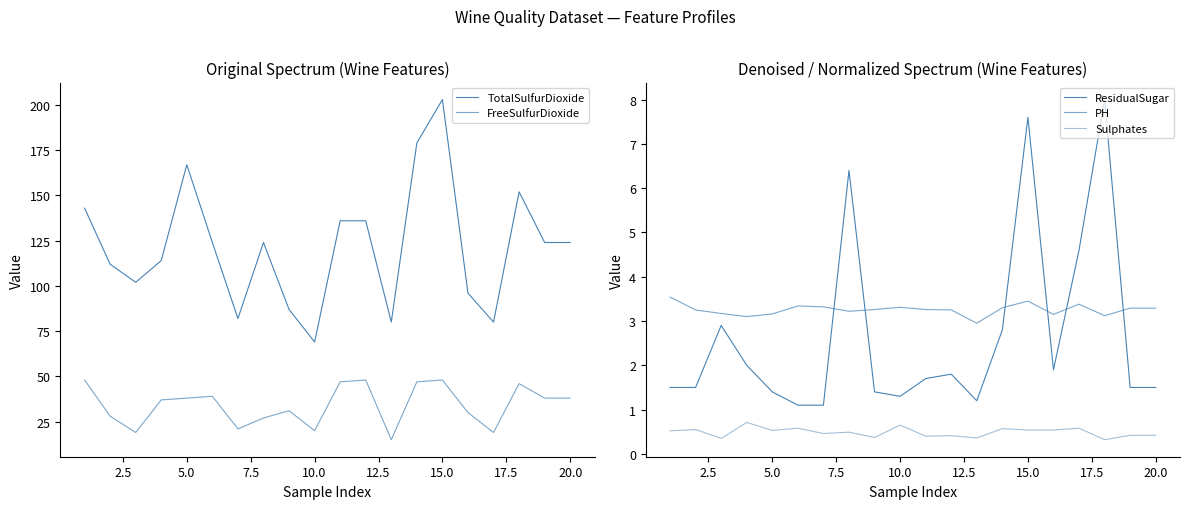

What is the difference between the second highest and second lowest values in the FreeSulfurDioxide series?

29.0